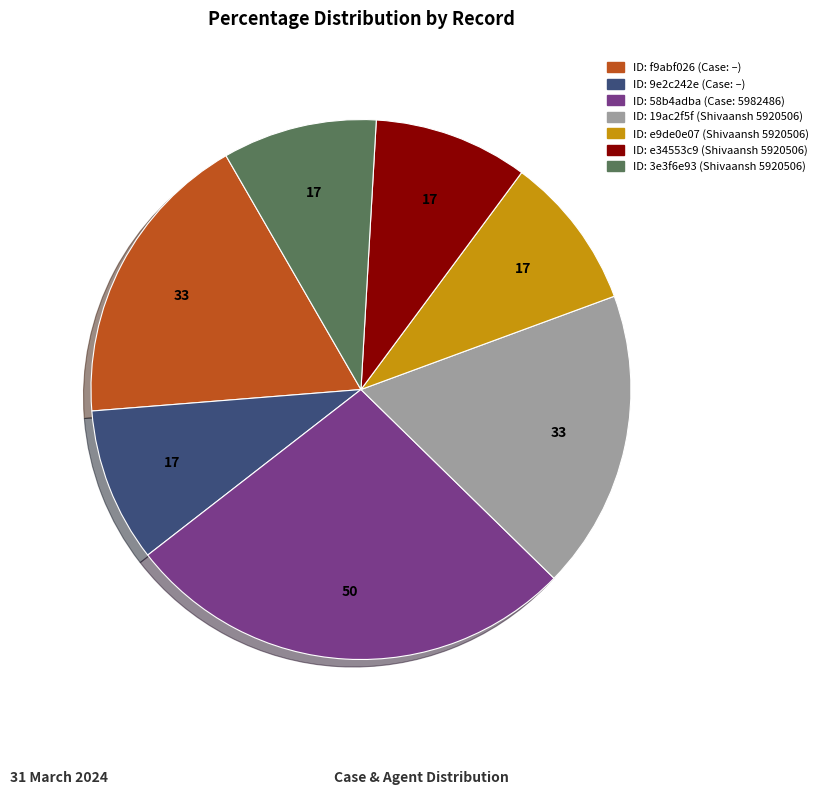

Is there any slice that represents more than half of the pie?

No